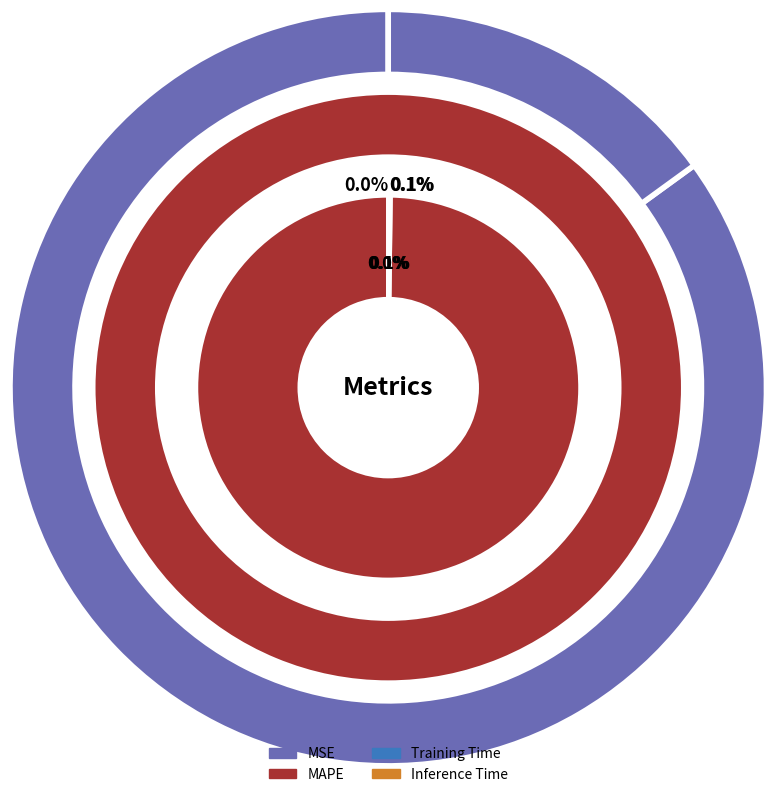

To the nearest percent, what percentage of the pie is MAPE?

100%